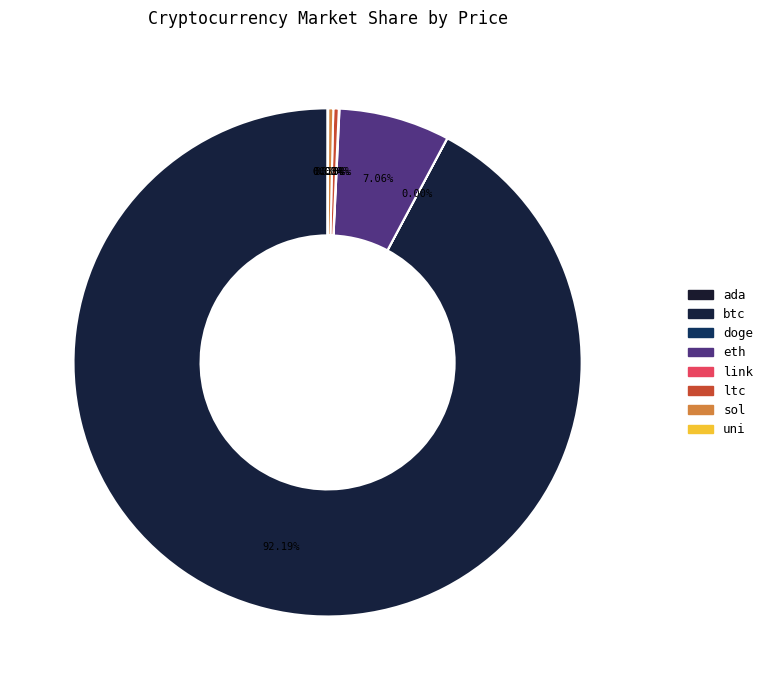

How many slices are in this pie chart?

8